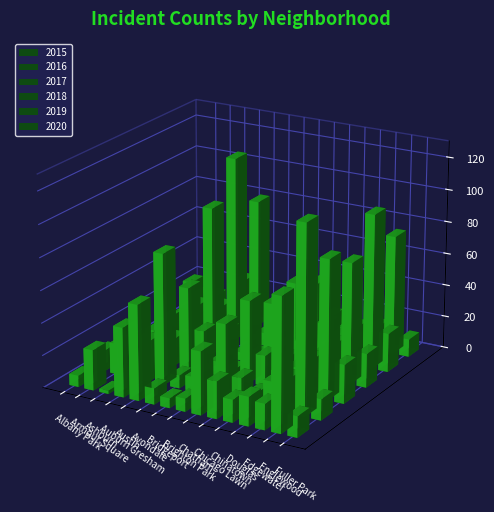

What is the difference between the maximum and minimum values in the 2018 series?

89